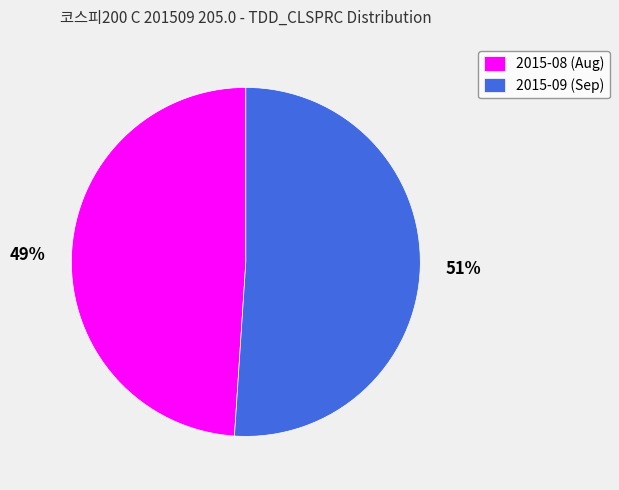

True or false: 2015-08 (Aug) accounts for 49% of the total.

True